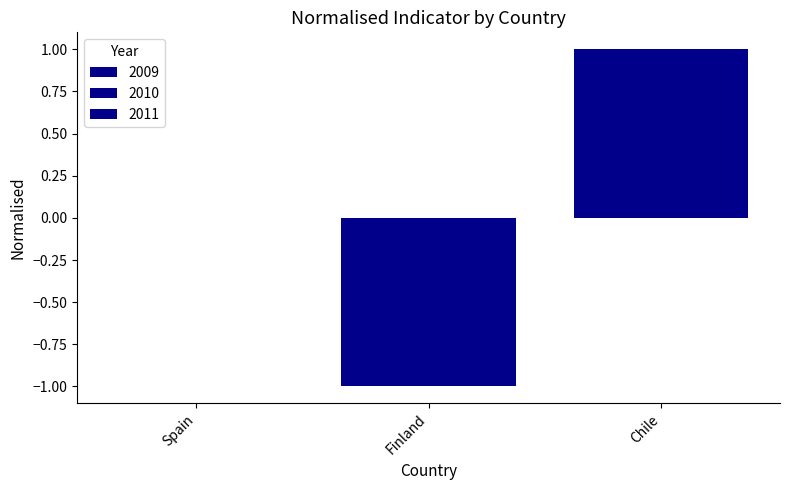

Where does the 2009 series first go above 0?

Chile